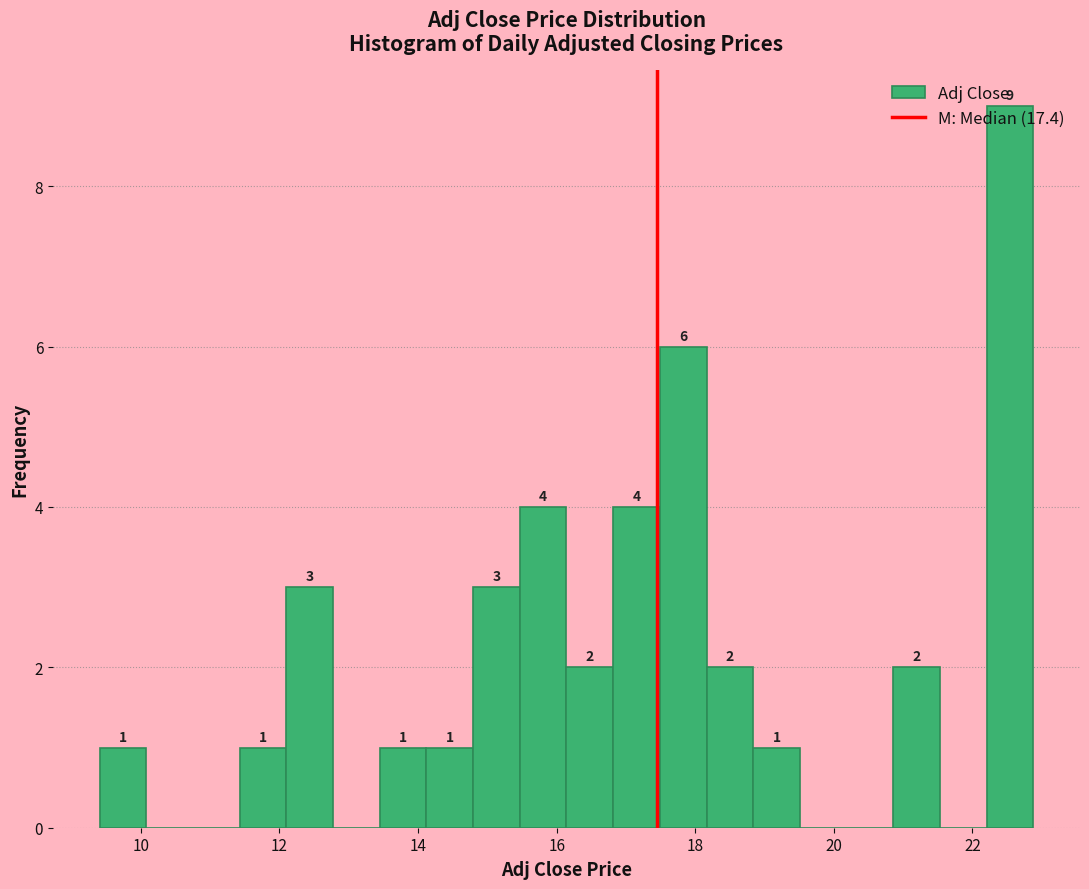

Read against the x-axis, roughly where is the centre of the tallest bar?

22.6